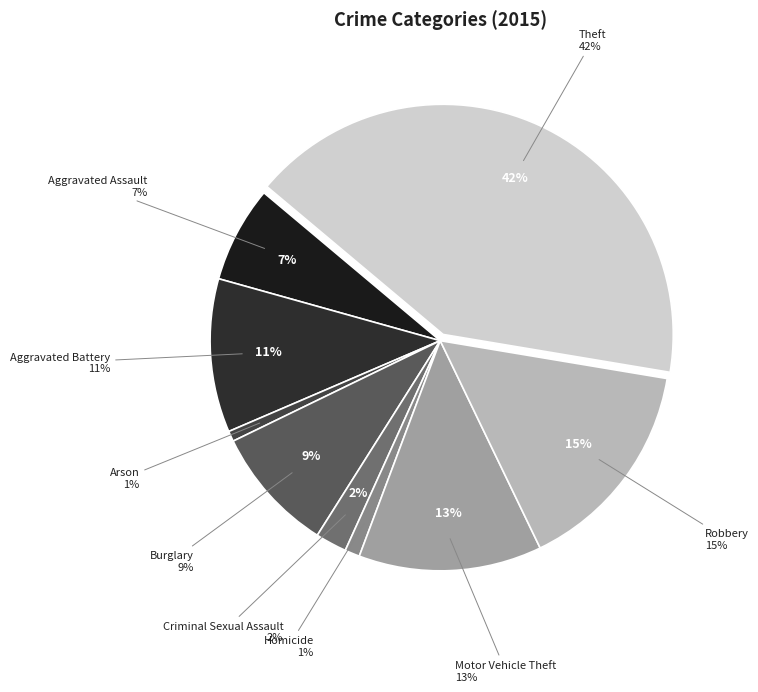

To the nearest percent, what is the combined percentage of Aggravated Battery and Motor Vehicle Theft?

24%